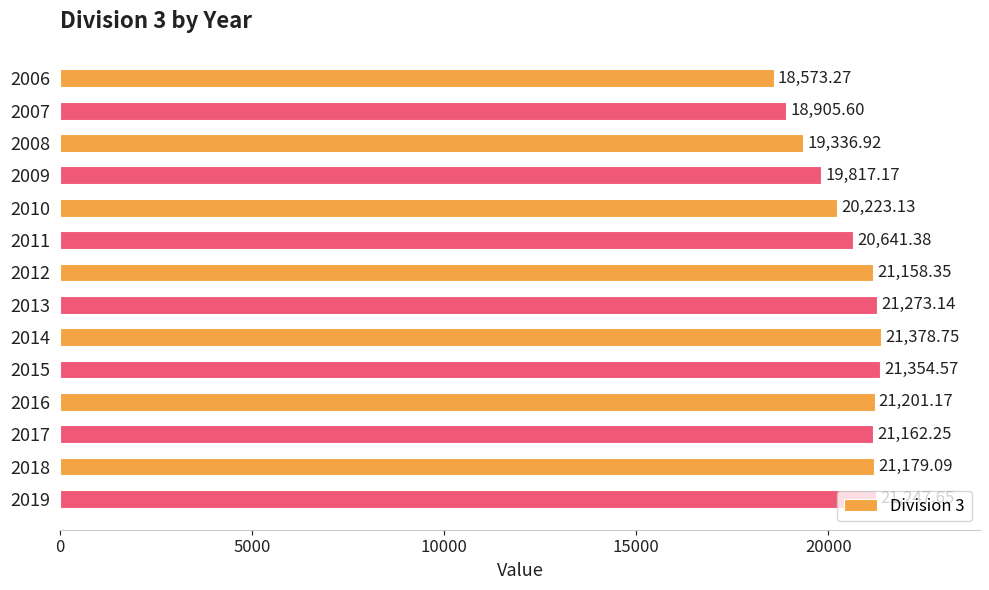

Rank the categories by value from highest to lowest.

2014, 2015, 2013, 2019, 2016, 2018, 2017, 2012, 2011, 2010, 2009, 2008, 2007, 2006